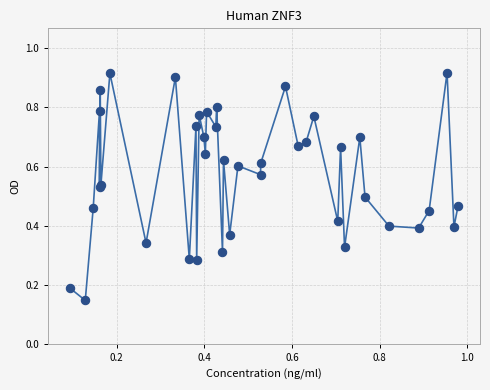

How many interior local peaks (higher than both neighbors) does the data have?

15